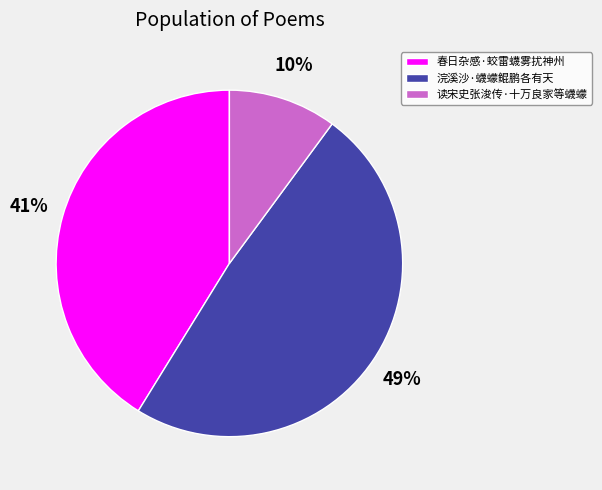

Between 春日杂感·蛟雷蠛雾扰神州 and 浣溪沙·蠛蠓鲲鹏各有天, which is larger?

浣溪沙·蠛蠓鲲鹏各有天